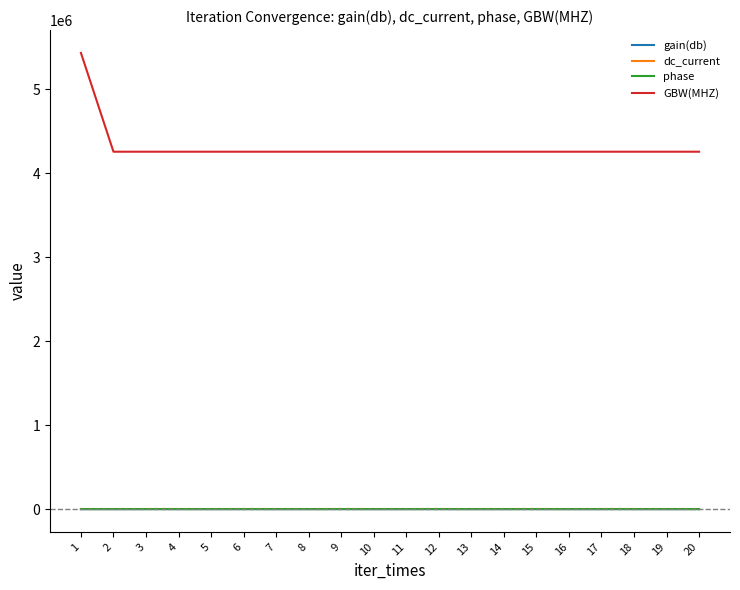

At which category does the chart reach its peak across all series?

1